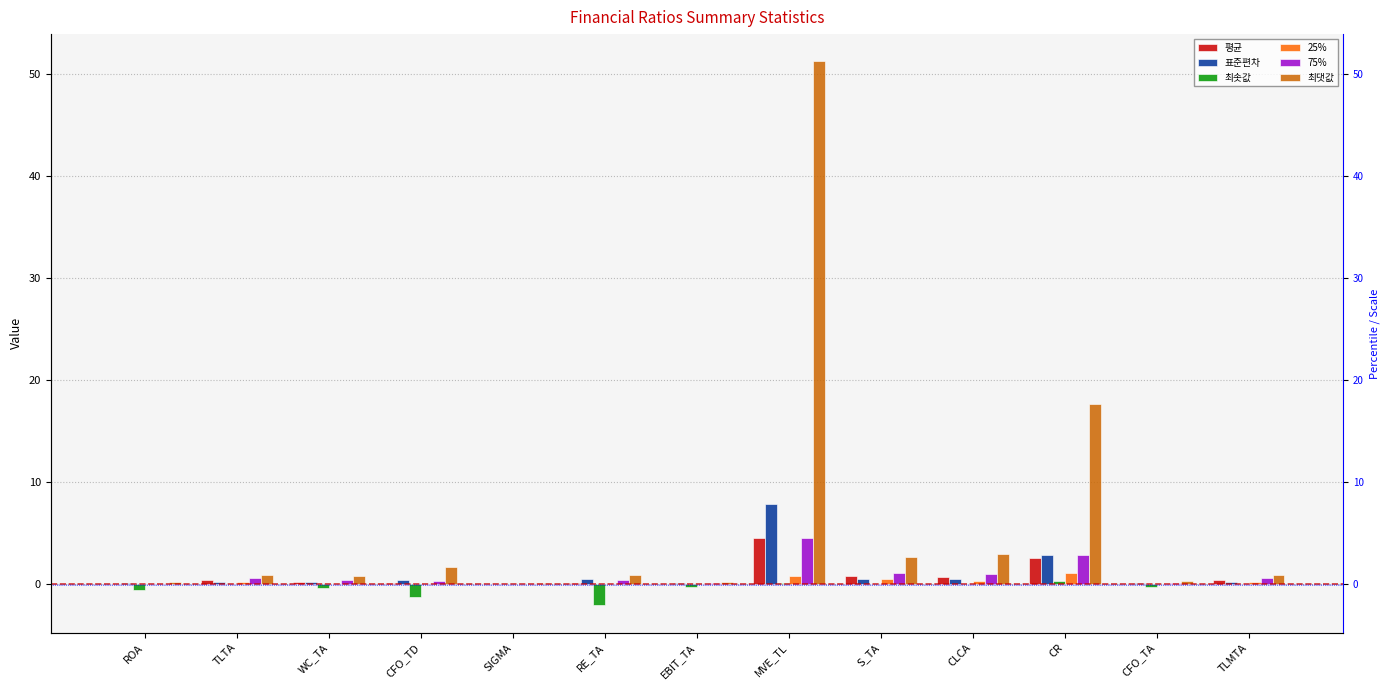

What is the label of the 6th bar from the left?

RE_TA